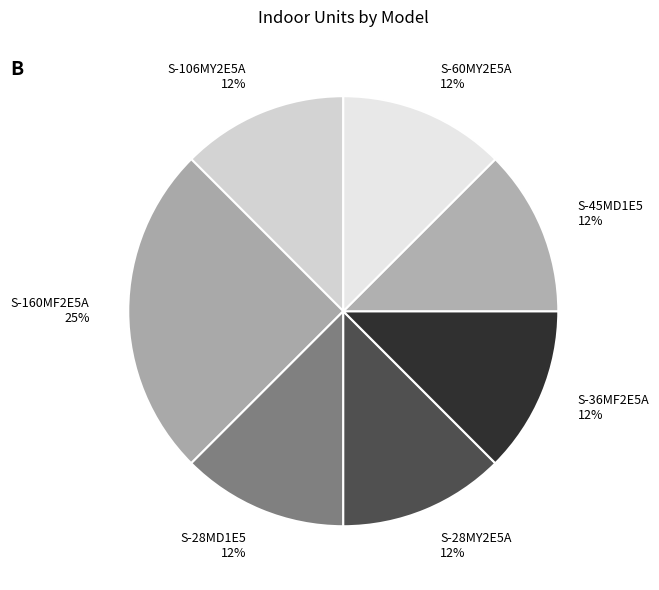

Which category has the biggest portion of the pie?

S-160MF2E5A